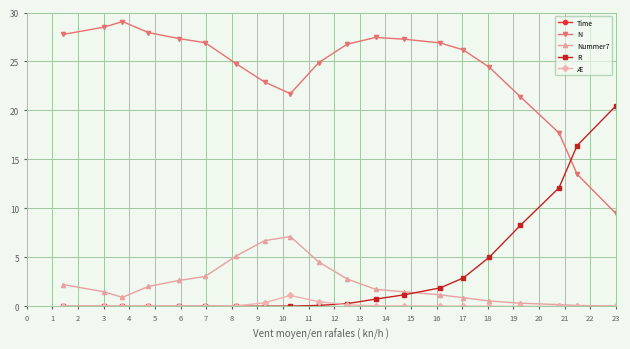

True or false: N and Nummer7 intersect in this chart.

False